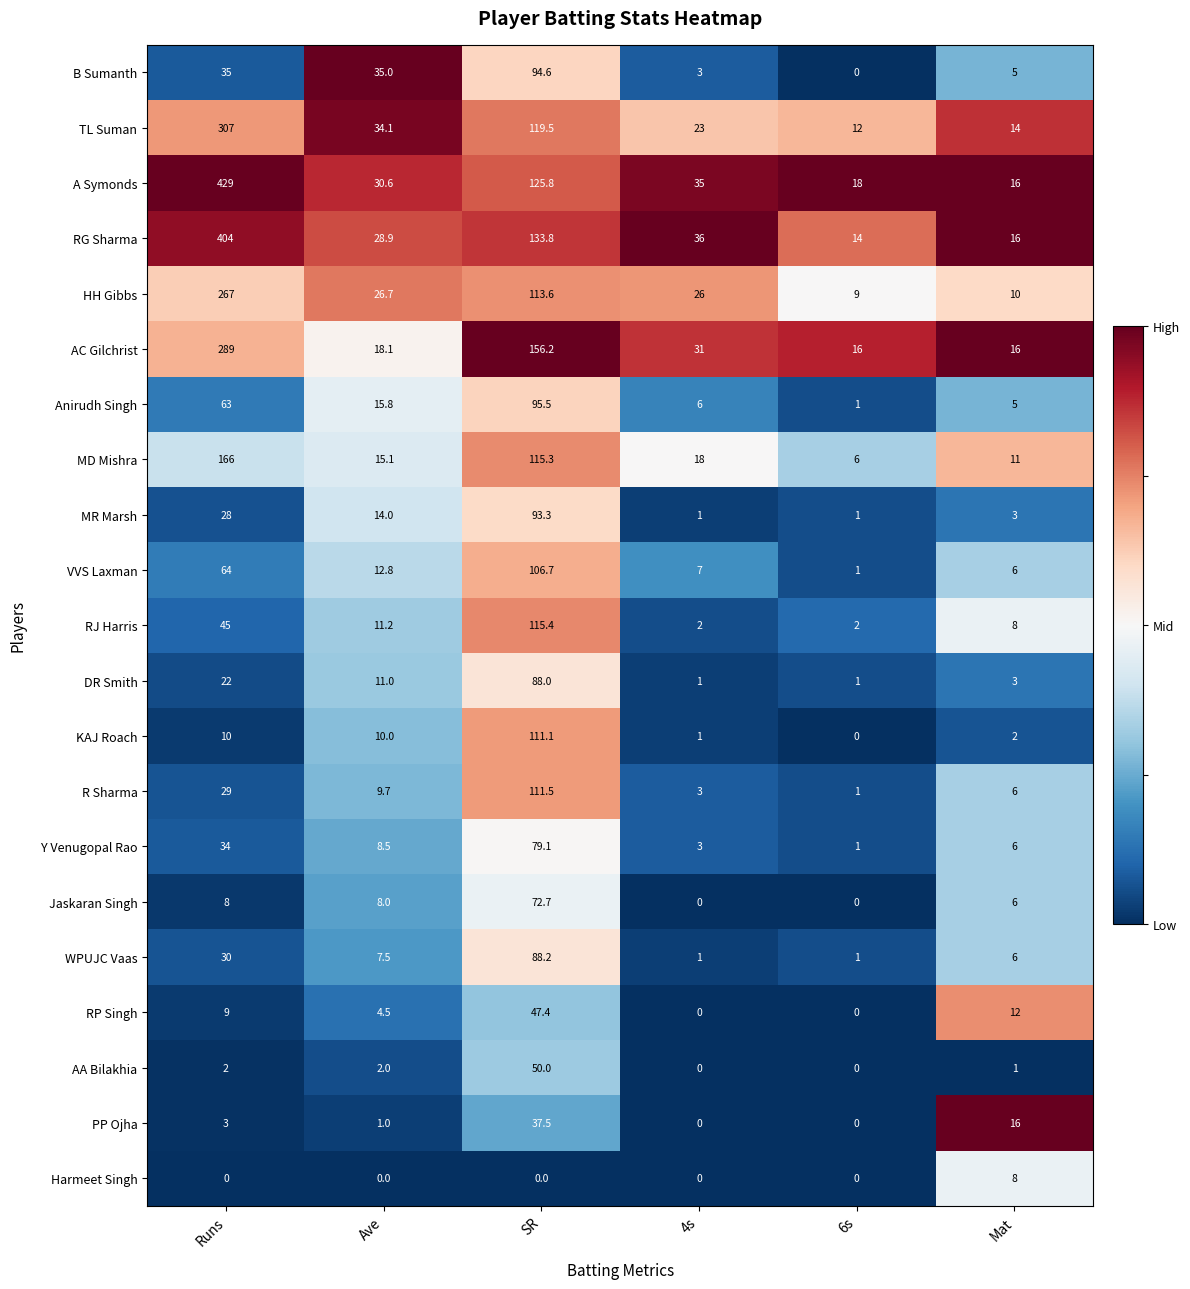

At which category does the chart reach its peak across all series?

Runs